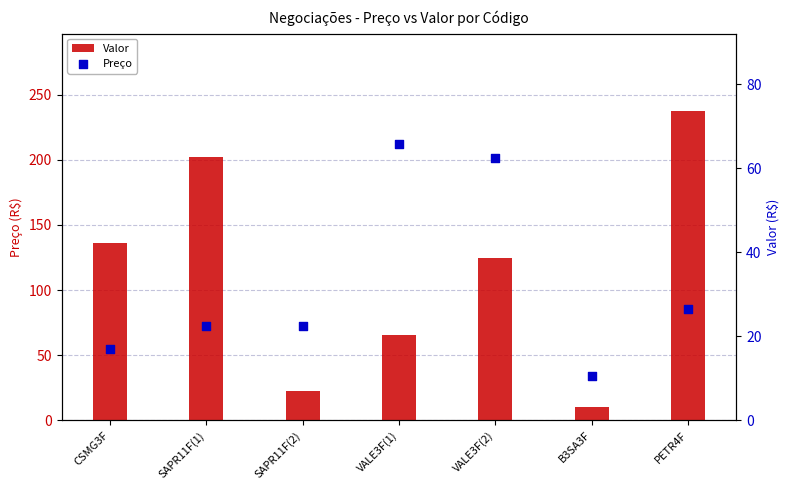

What is the total value across all series at VALE3F(1)?

131.4